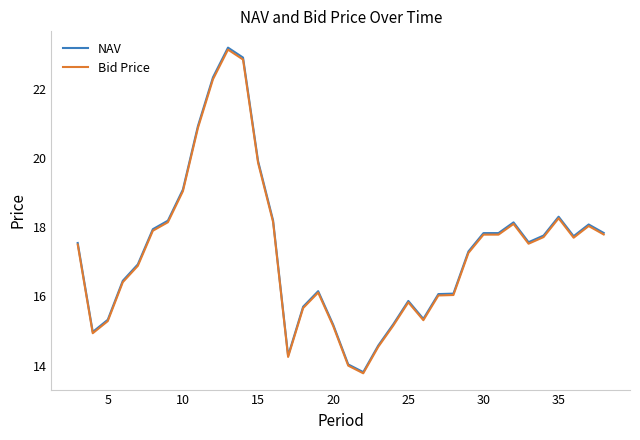

Which series has the largest range (max minus min)?

NAV